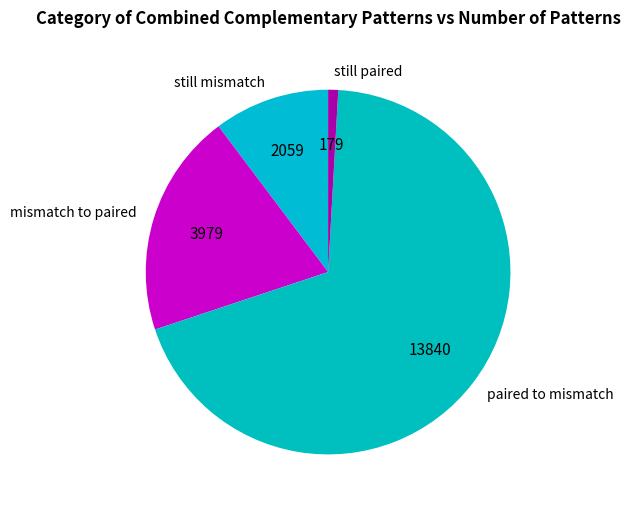

The still mismatch slice represents 10% of the pie. True or false?

True